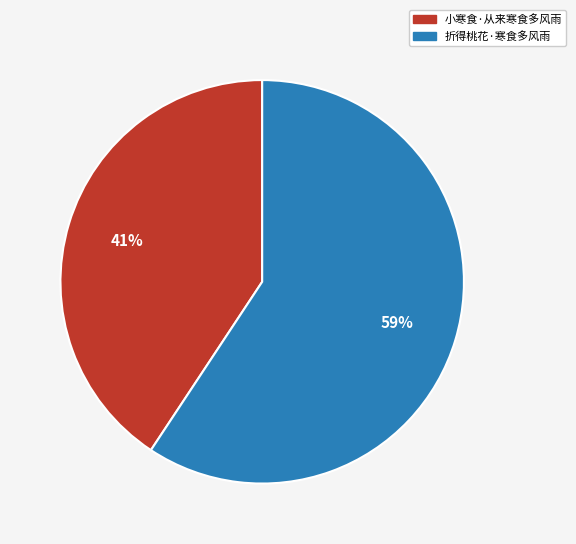

Is the sum of 折得桃花·寒食多风雨 and 小寒食·从来寒食多风雨 greater than half?

Yes